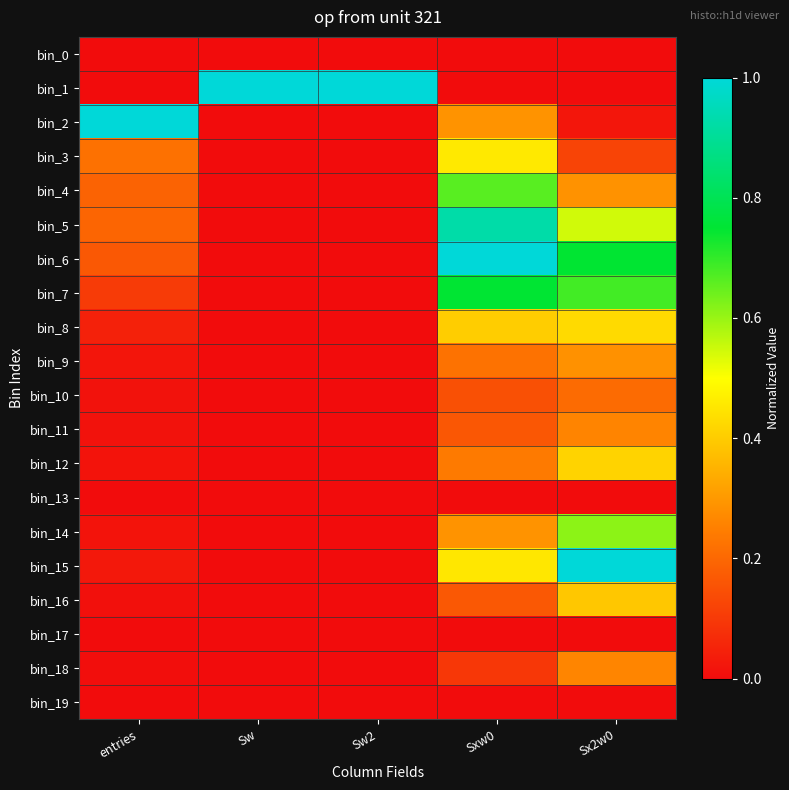

How many categories are shown in the chart?

5